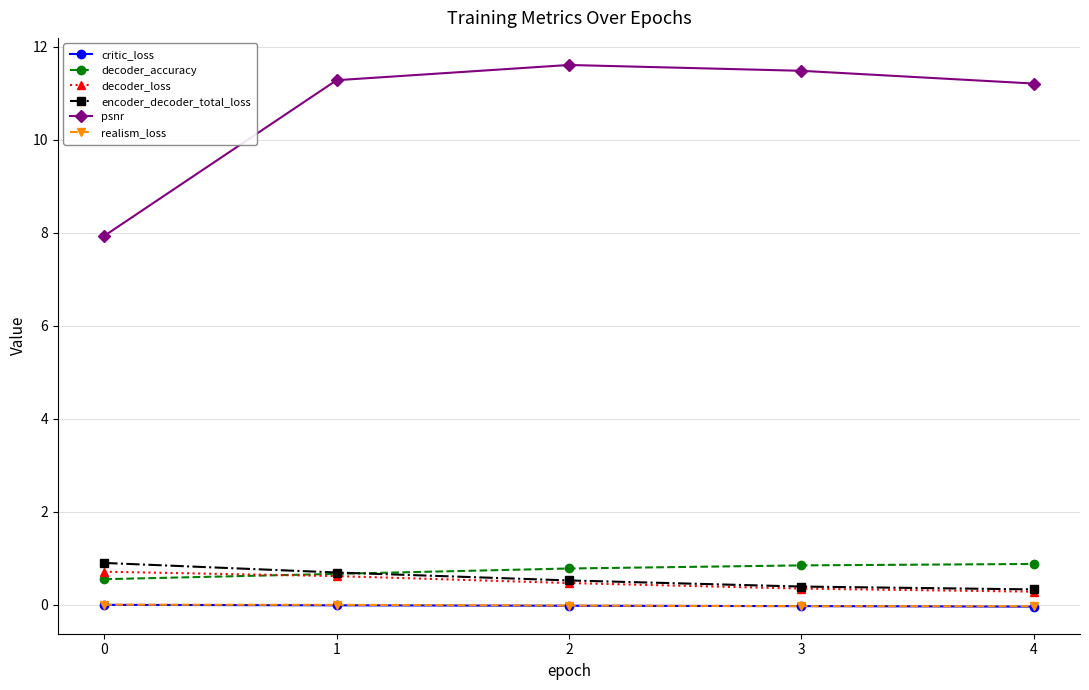

Is the value of decoder_loss at 2 greater than the value of encoder_decoder_total_loss at 1?

No